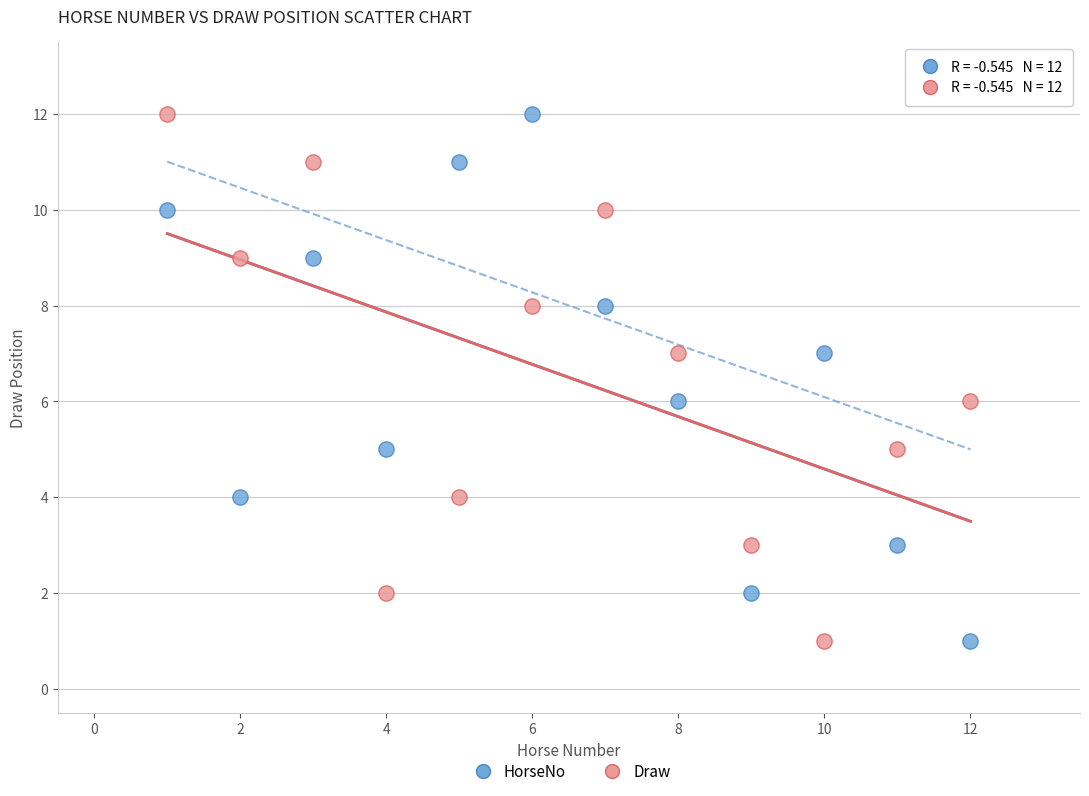

What are all the series names shown in the legend?

HorseNo, Draw